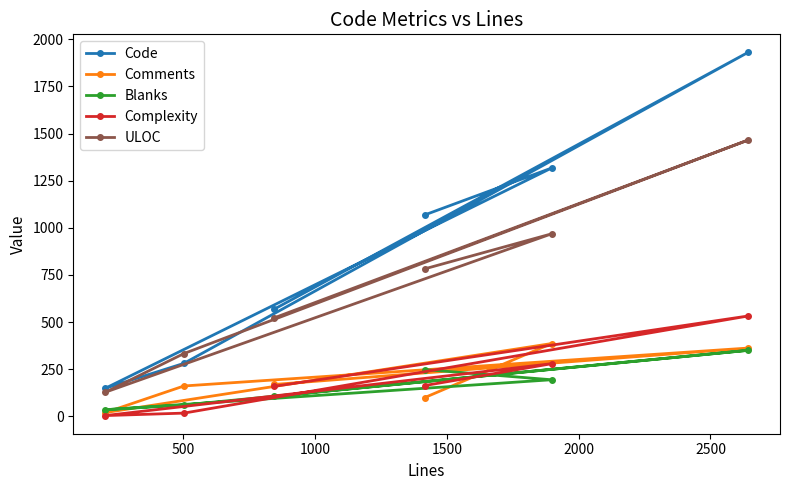

How many data points in Blanks are less than 194?

3